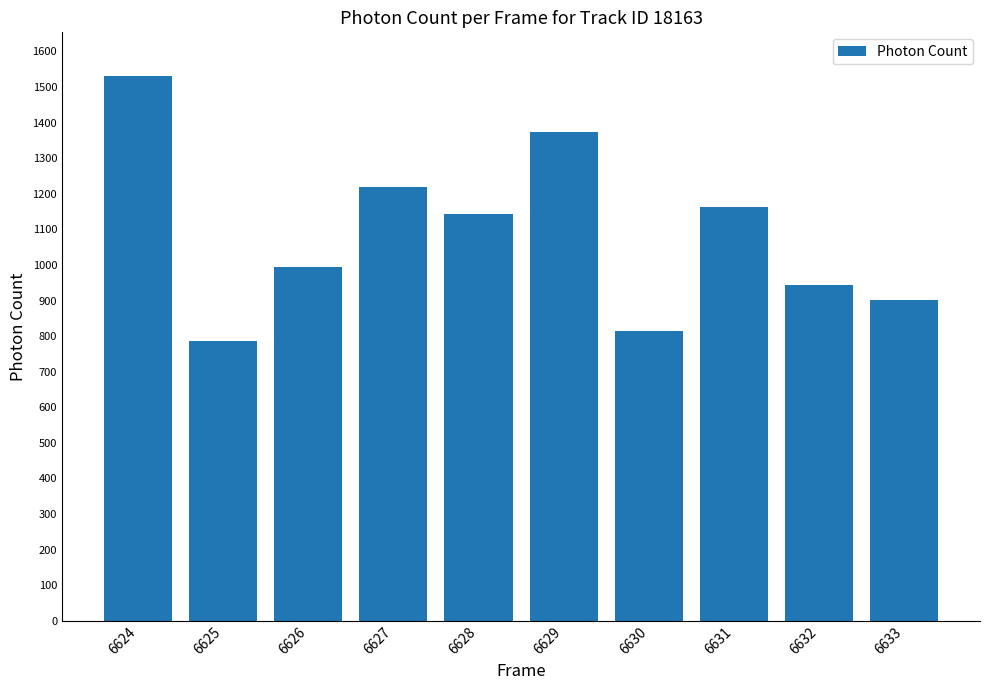

Which label corresponds to the largest value in the chart?

6624